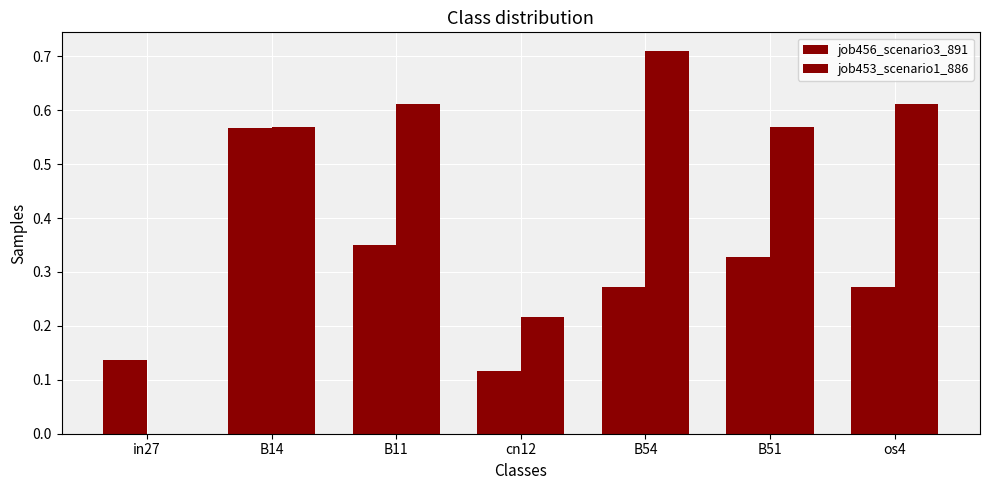

Count the job456_scenario3_891 values in the range 0 to 1.

7